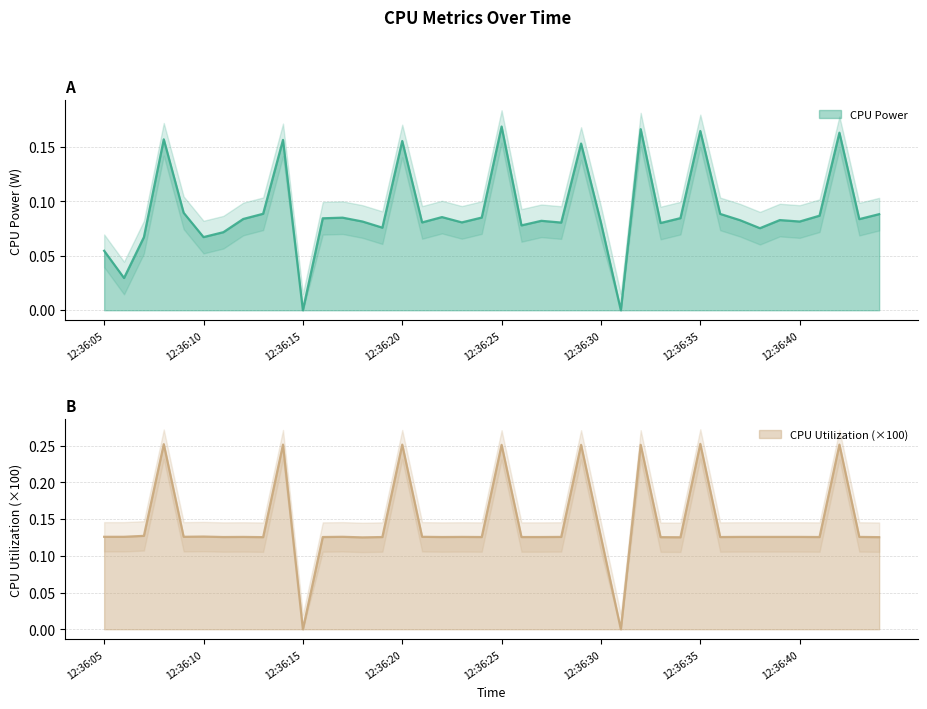

What are all the series names shown in the legend?

CPU Power, CPU Utilization